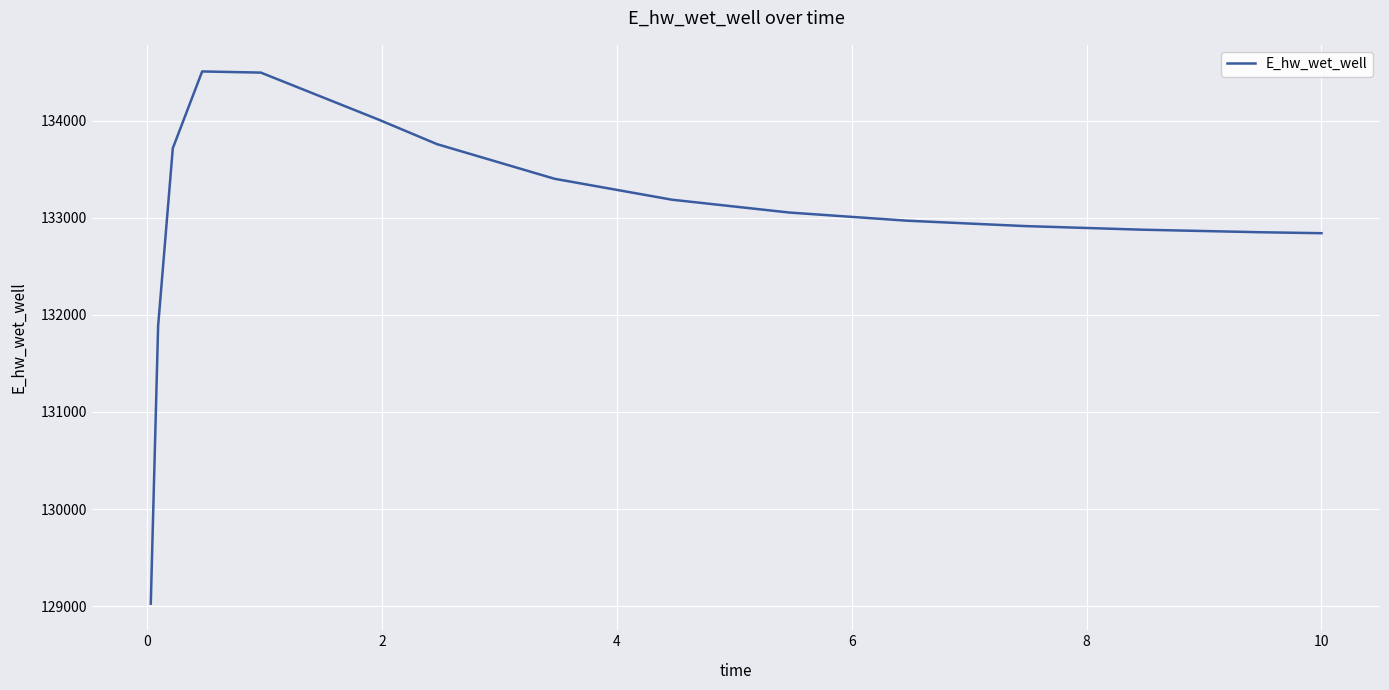

What is the minimum value shown in the chart?

129025.6